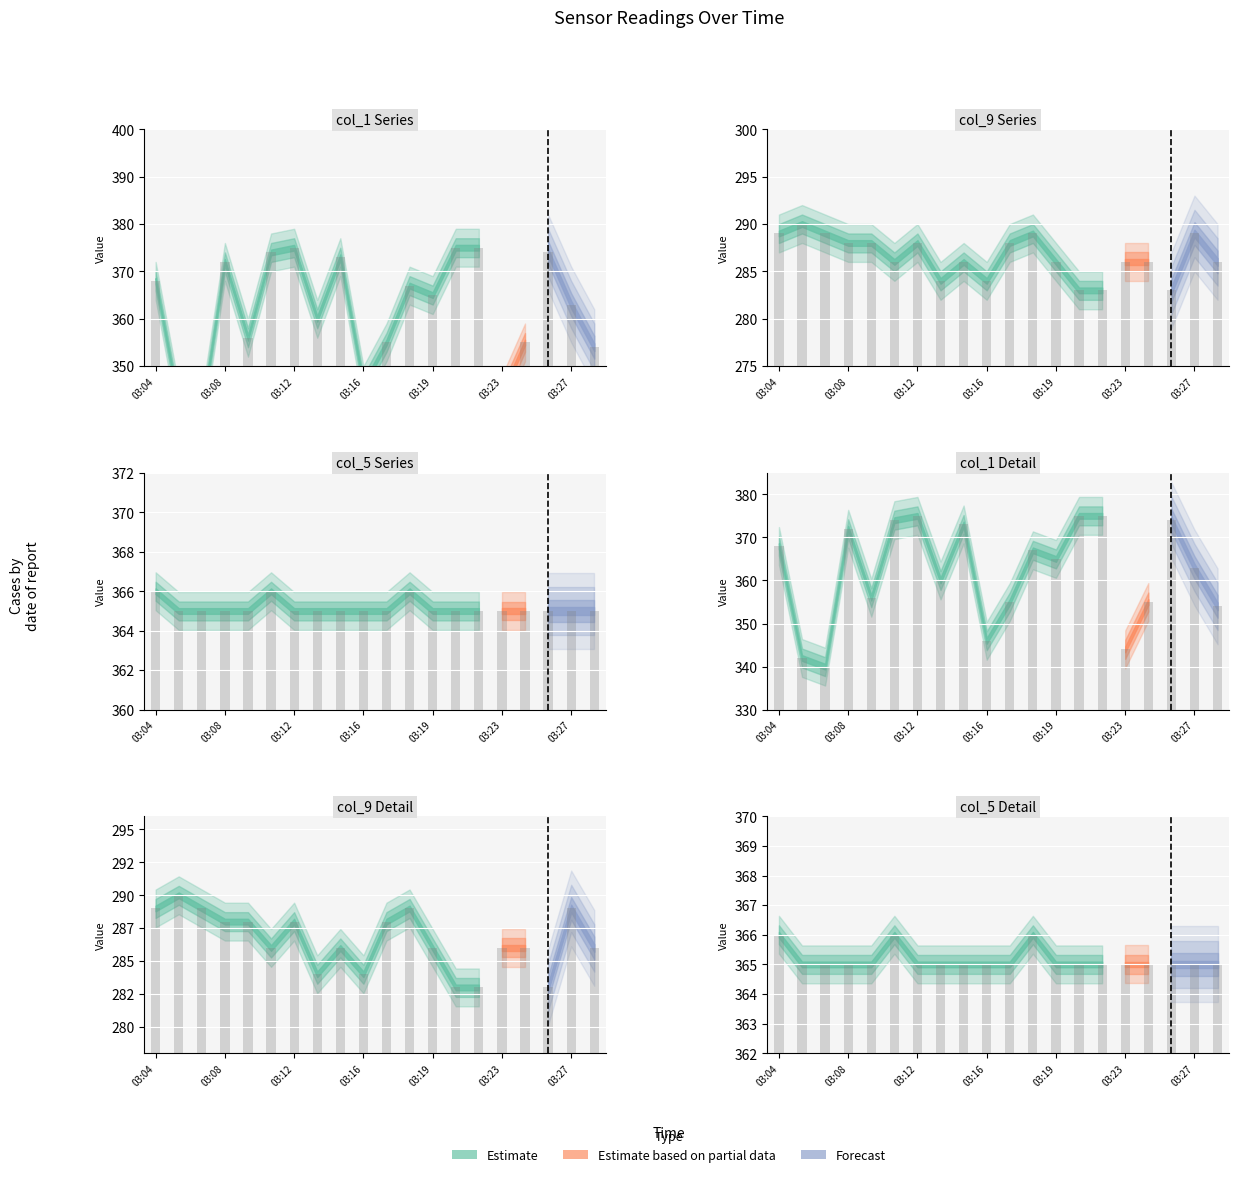

Is it true that col_9 equals 286 at 03:14?

True